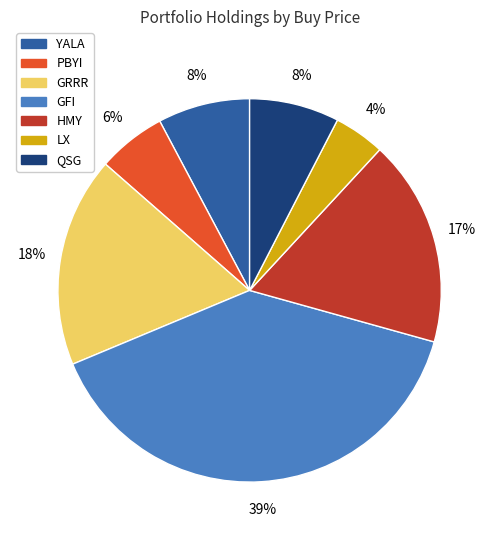

Which category has the biggest portion of the pie?

GFI